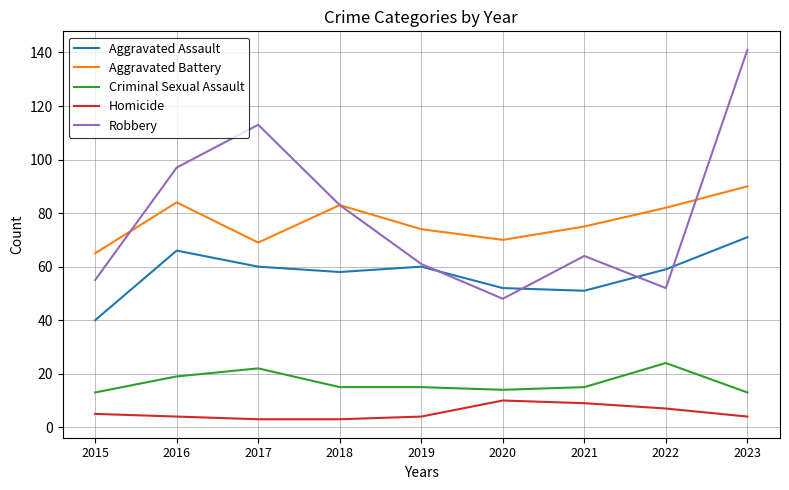

Which series has the widest spread of values?

Robbery